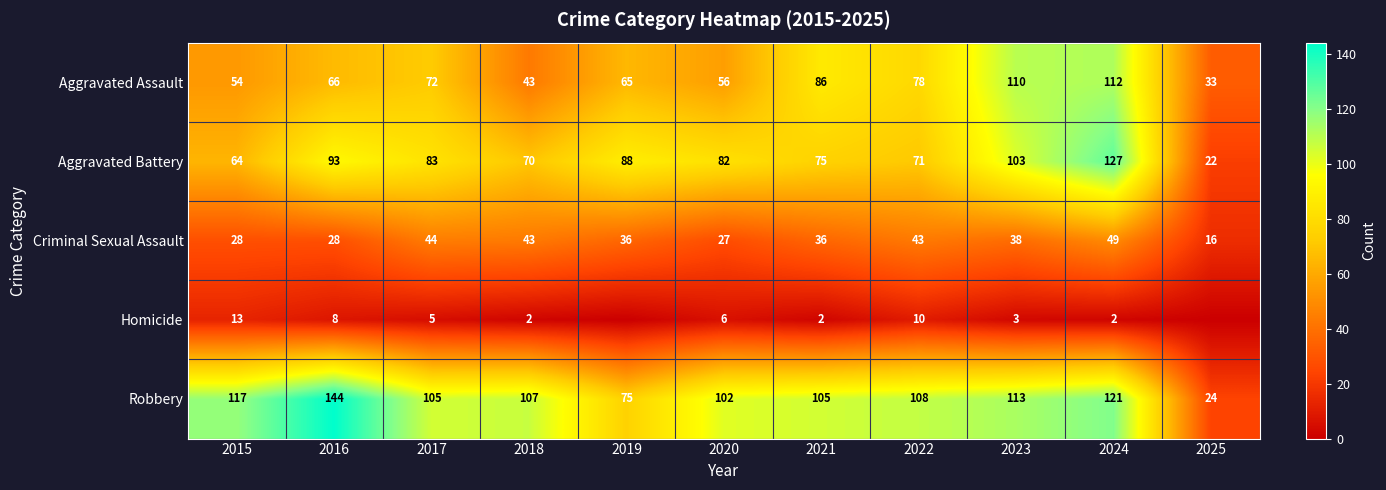

Which category has the highest value in the Aggravated Battery series?

2024